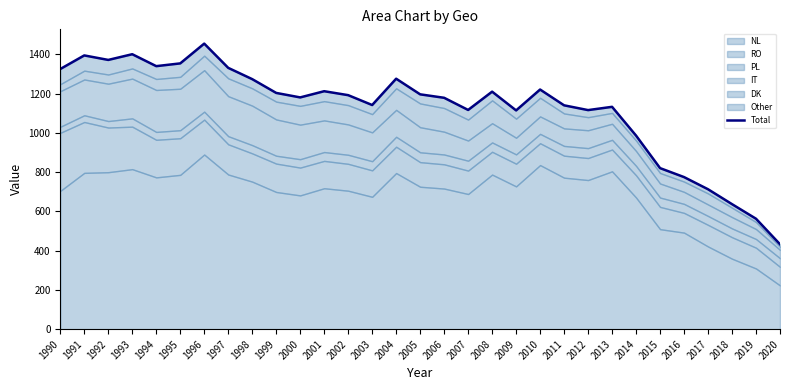

True or false: the data has more than 1 interior local peaks.

True